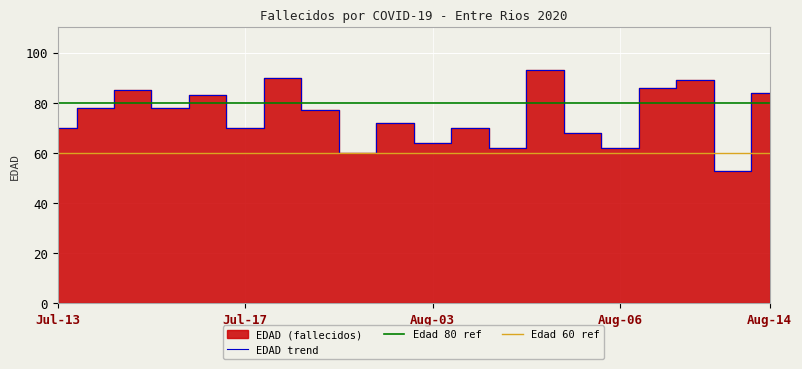

What is the highest value of the EDAD trend series?

93